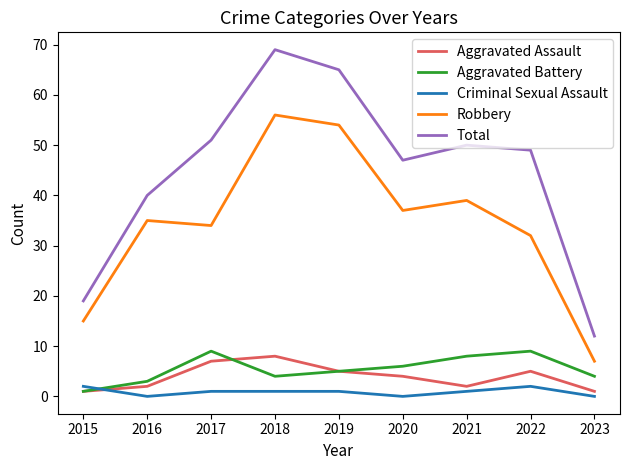

At which category is the sum across all series the highest?

2018